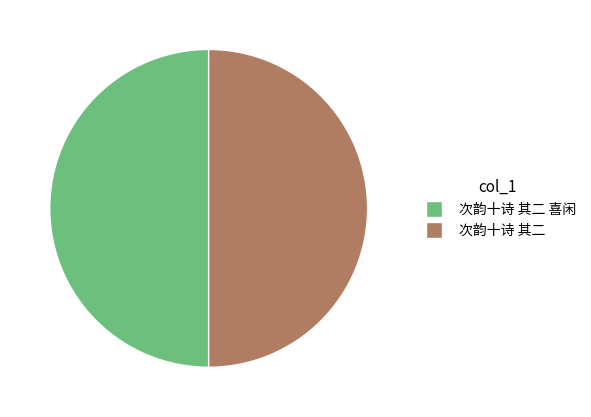

Approximately how many times larger is the value at 次韵十诗 其二 compared to 次韵十诗 其二 喜闲?

1.0